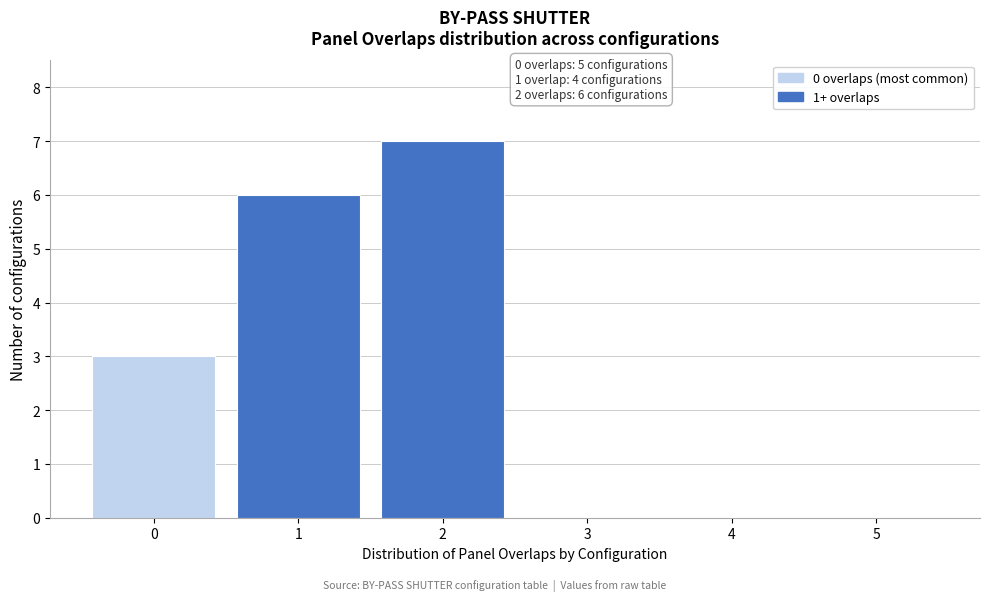

Reading right to left, transcribe all the data shown in this chart.

5=0	4=0	3=0	2=7	1=6	0=3